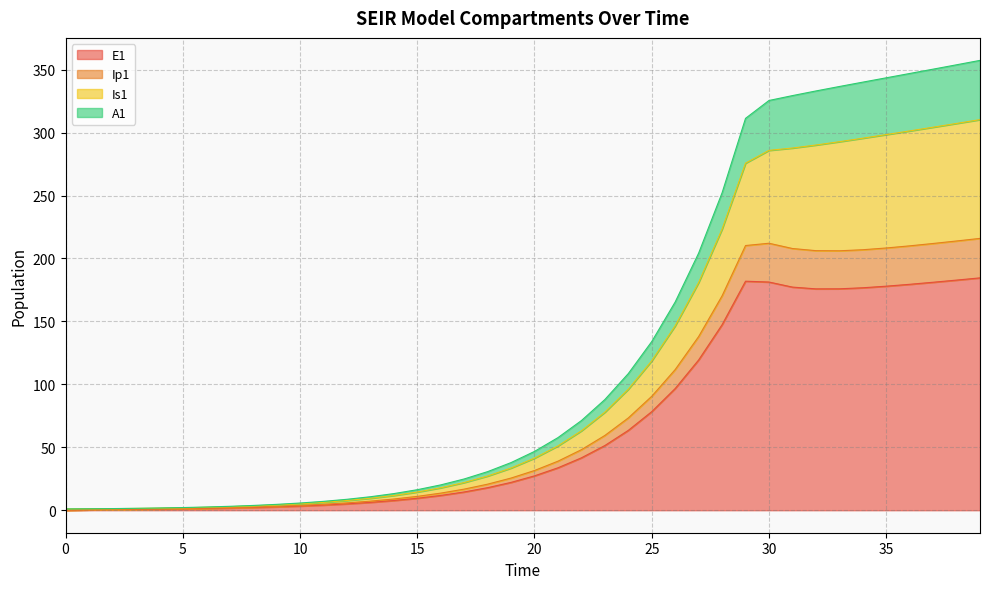

True or false: E1 and A1 intersect in this chart.

False